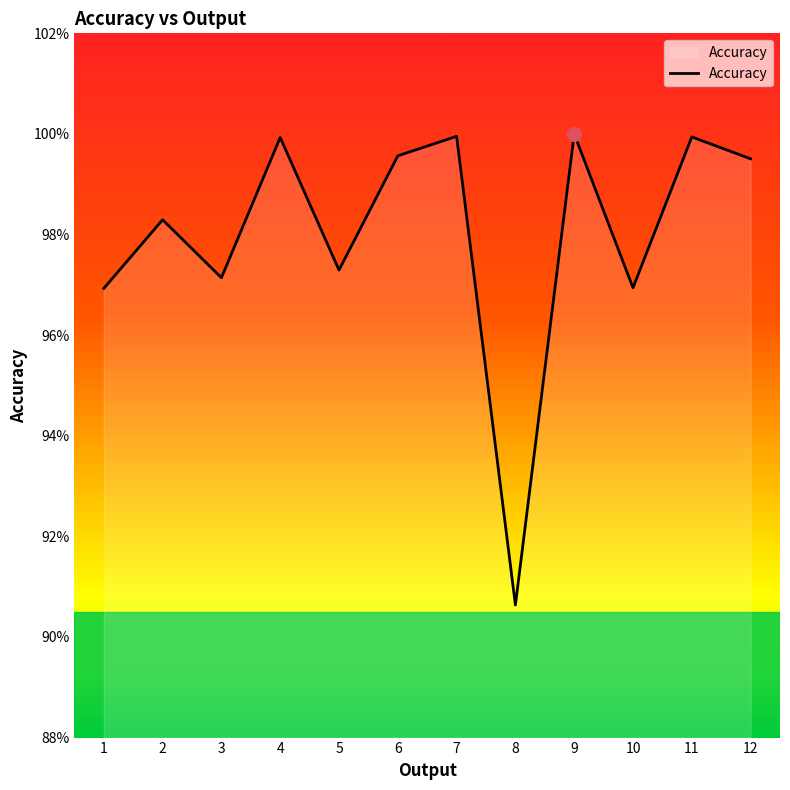

Is this an area chart (filled region under the line)?

Yes